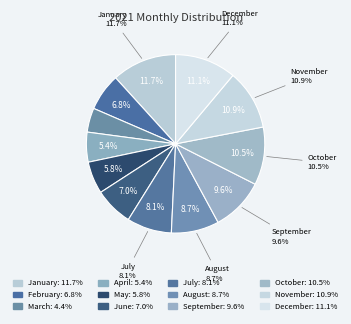

Rank the categories by value from highest to lowest.

January, December, November, October, September, August, July, June, February, May, April, March